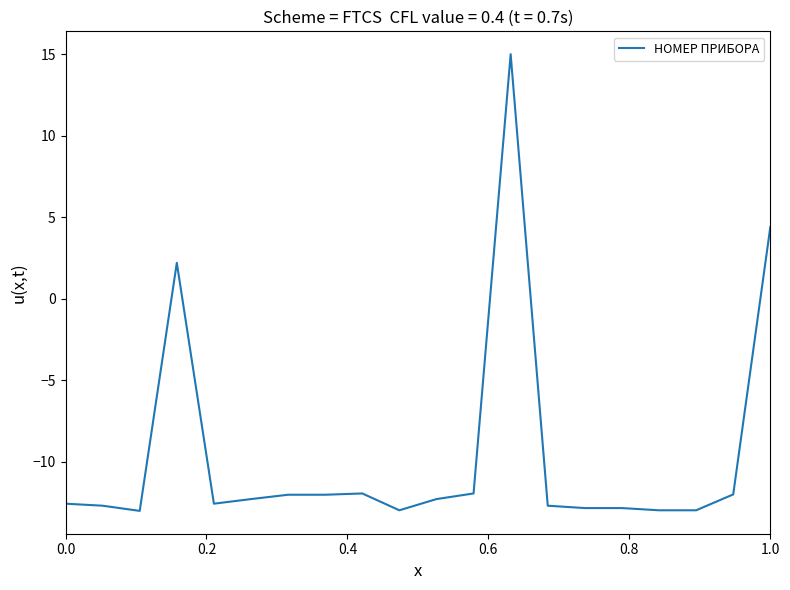

What is the maximum value shown in the chart?

15.0